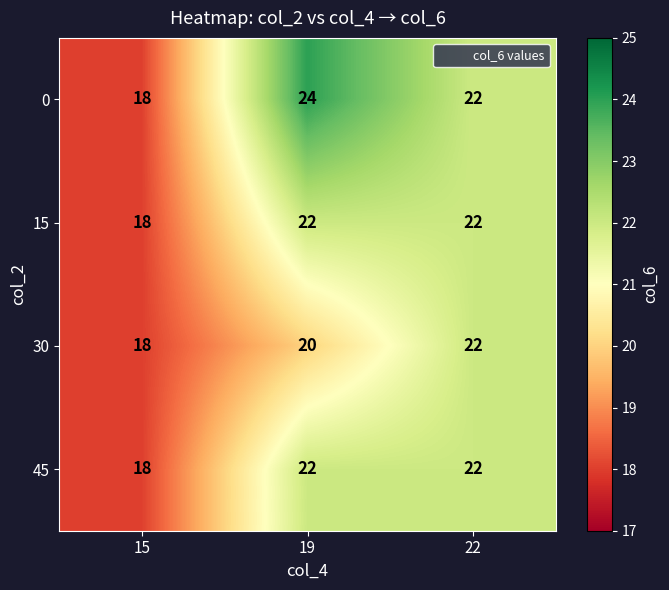

What is the highest value of the 15 series?

22